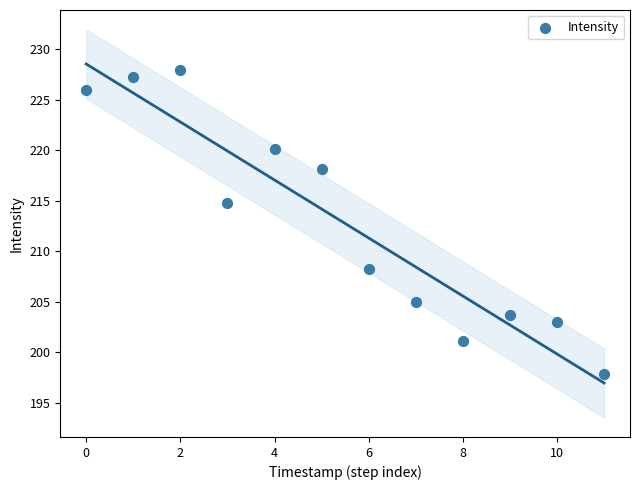

What Y value in the scatter plot is closest to 212?

214.8